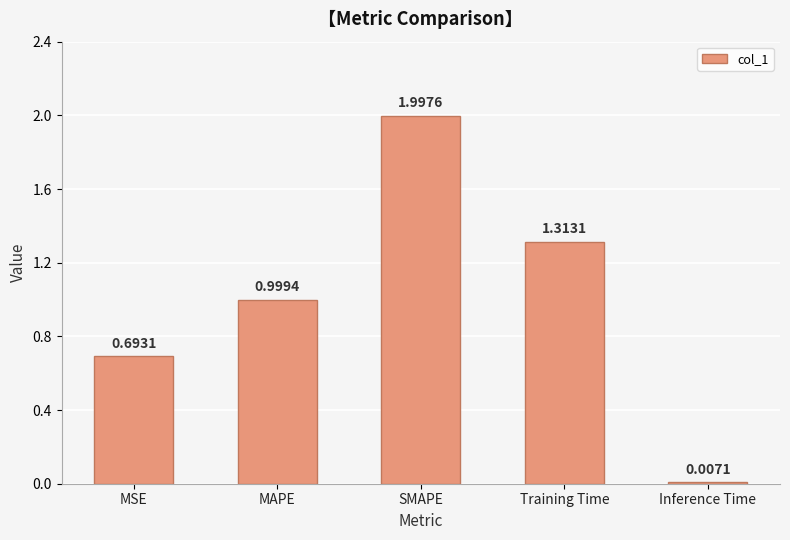

What is the sum of all values?

5.0